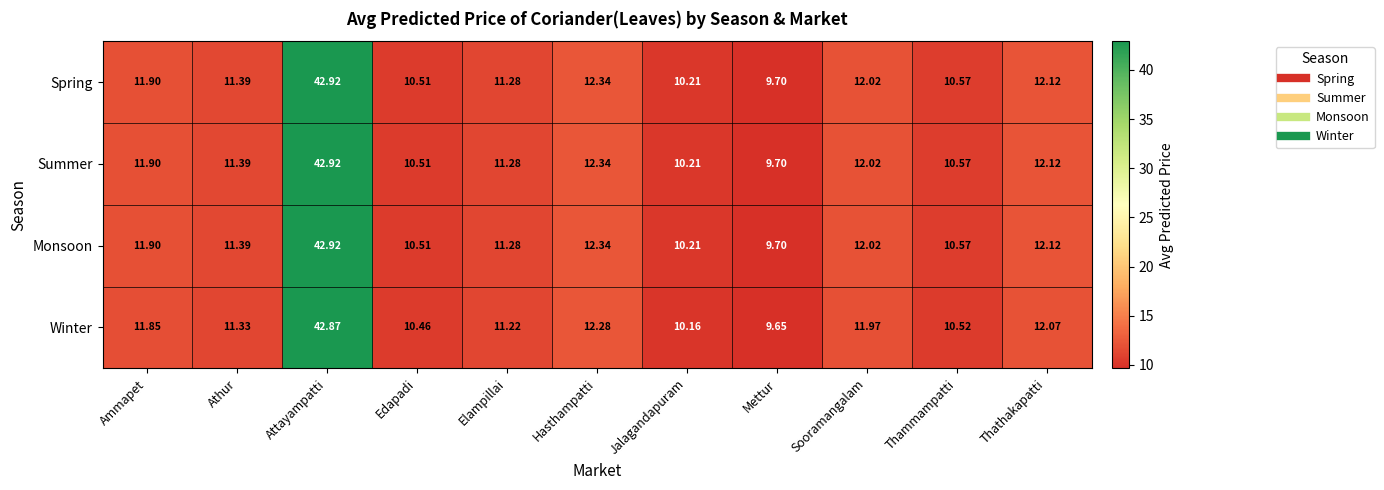

List the labels in order of Monsoon value, smallest first.

Mettur, Jalagandapuram, Edapadi, Thammampatti, Elampillai, Athur, Ammapet, Sooramangalam, Thathakapatti, Hasthampatti, Attayampatti